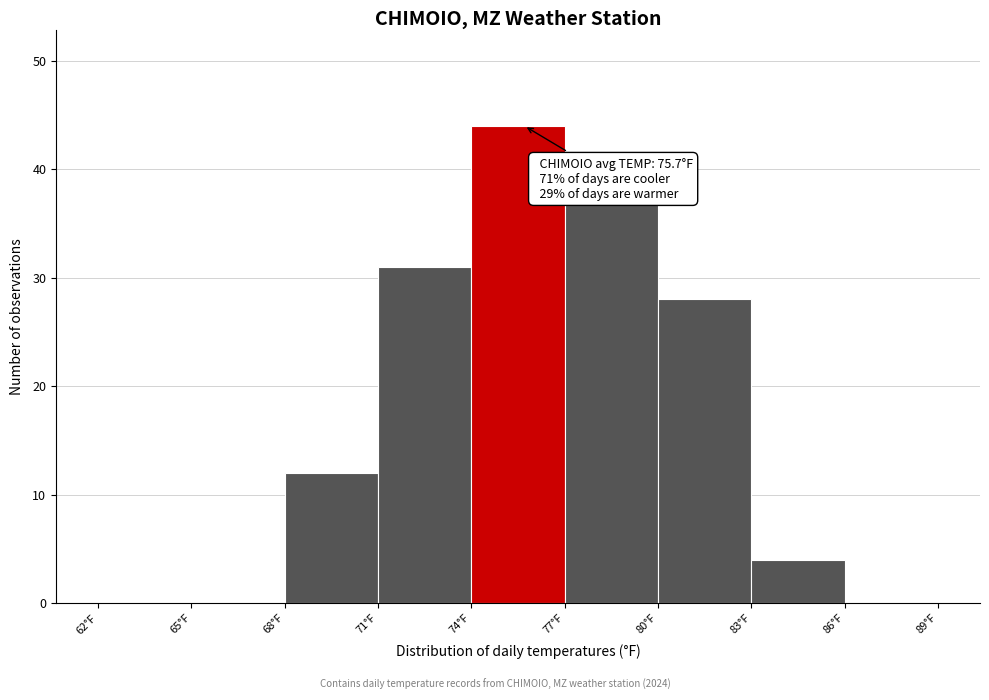

Over which range of the x-axis is the bar tallest?

74 to 77